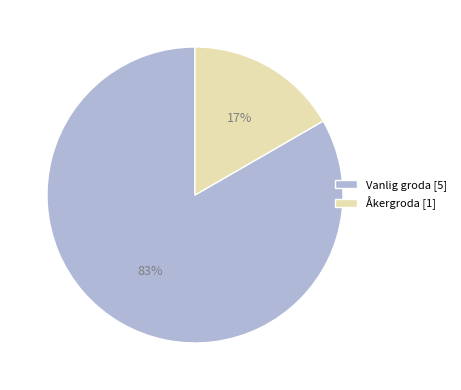

To the nearest percent, what is the average slice percentage?

50%